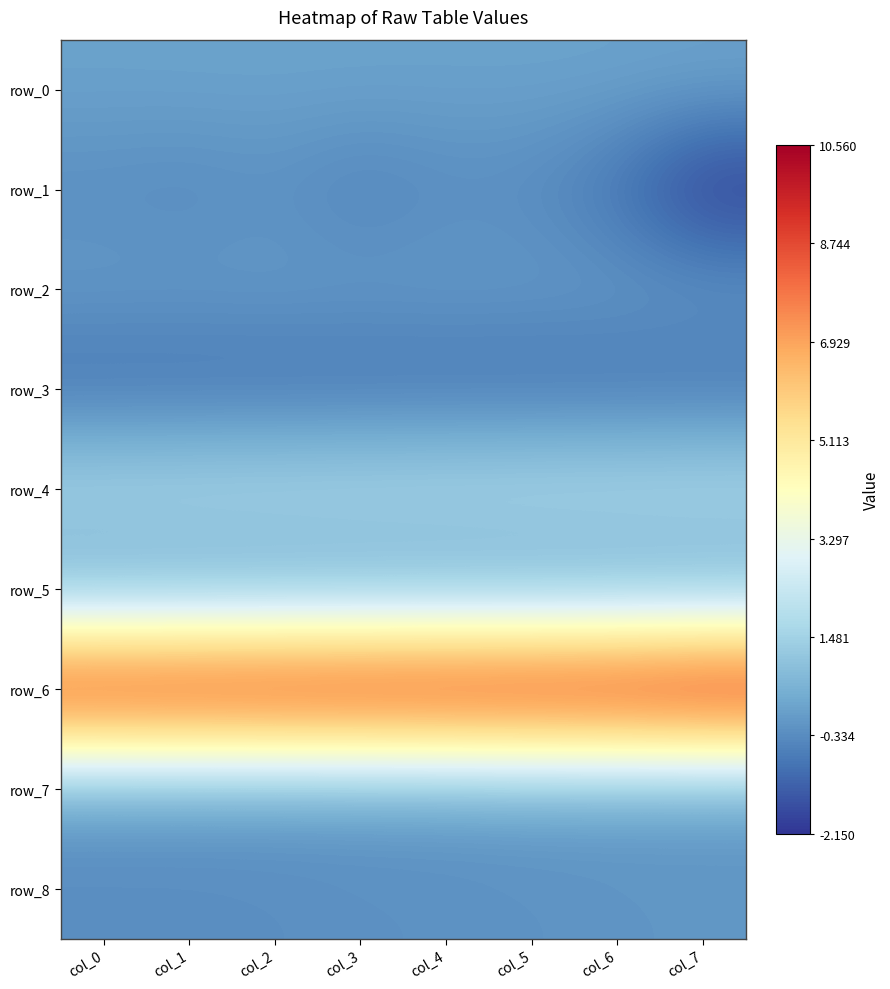

Is it true that row_5 equals -0.0 at col_5?

True